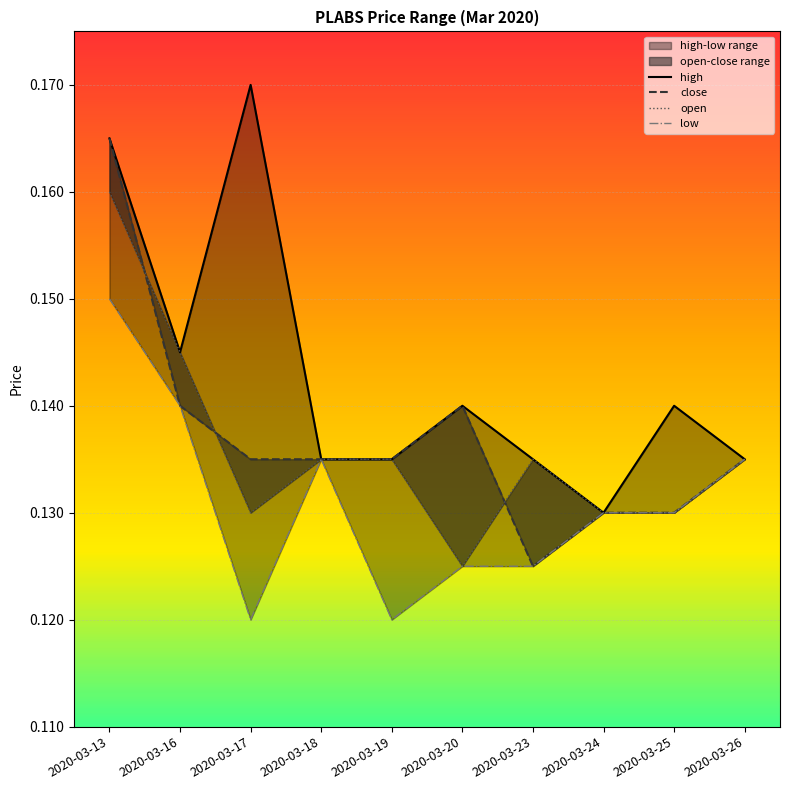

How many categories are shown in the chart?

10